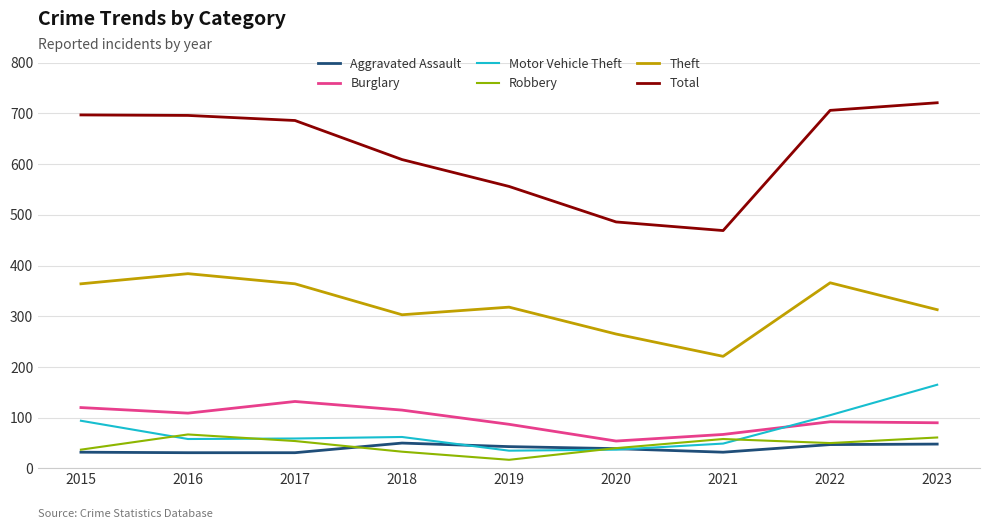

True or false: Total and Robbery intersect in this chart.

False